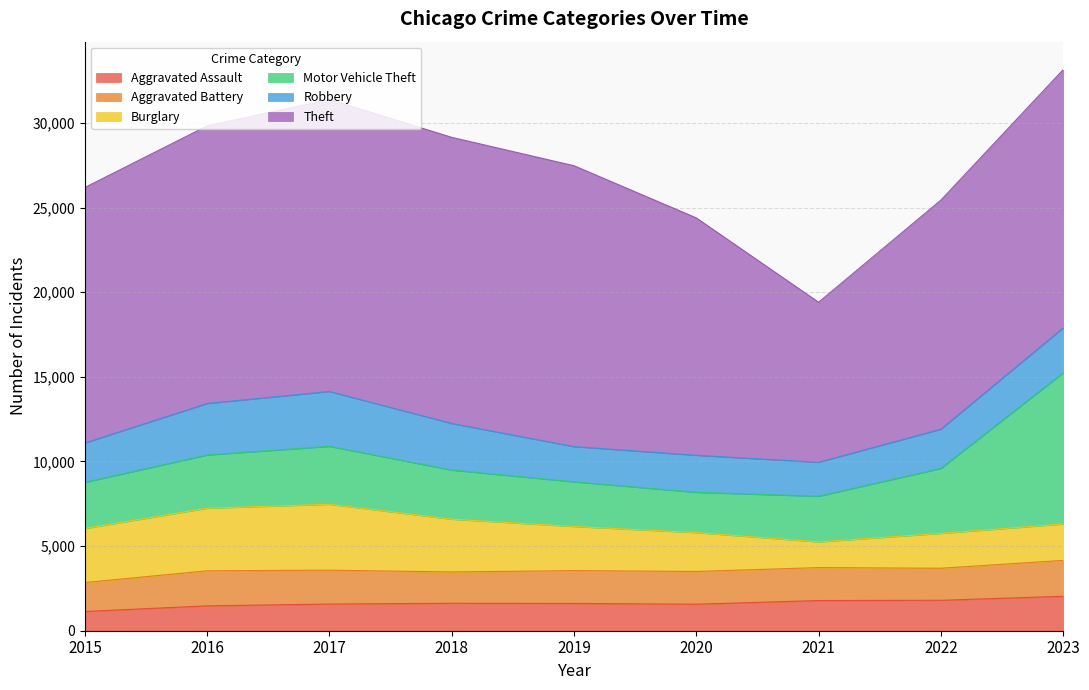

At how many categories does at least one series exceed 4957?

9